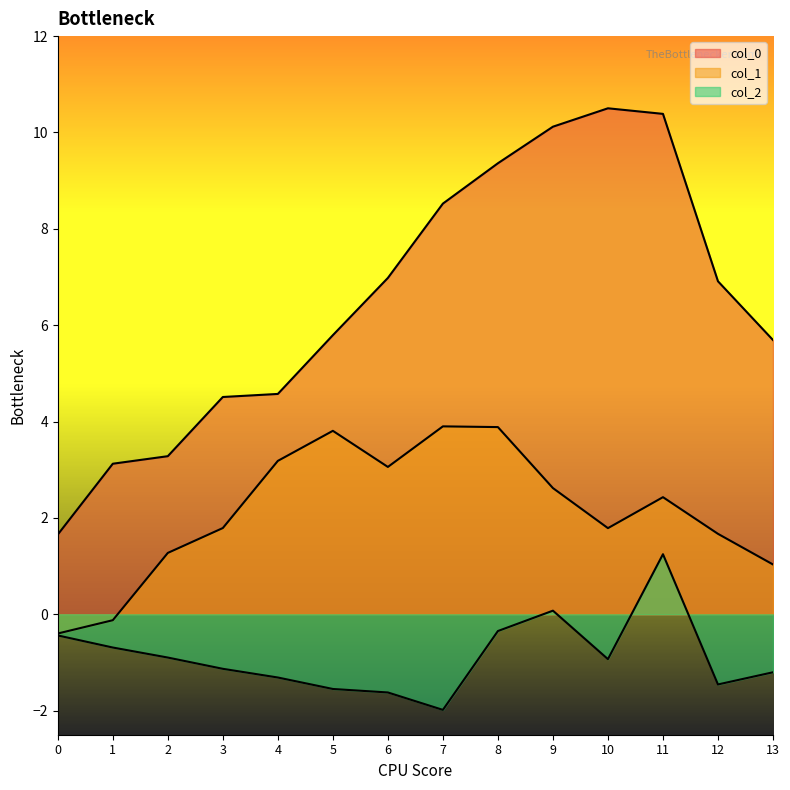

How many lines are shown in the chart?

3